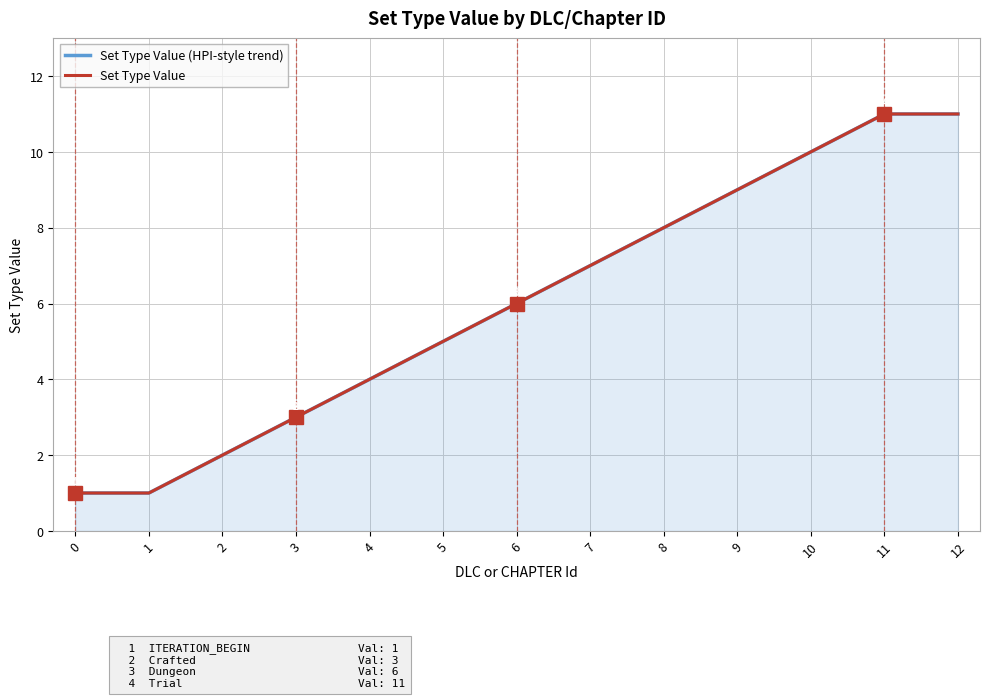

What are all the series names shown in the legend?

Set Type Value (HPI-style trend), Set Type Value